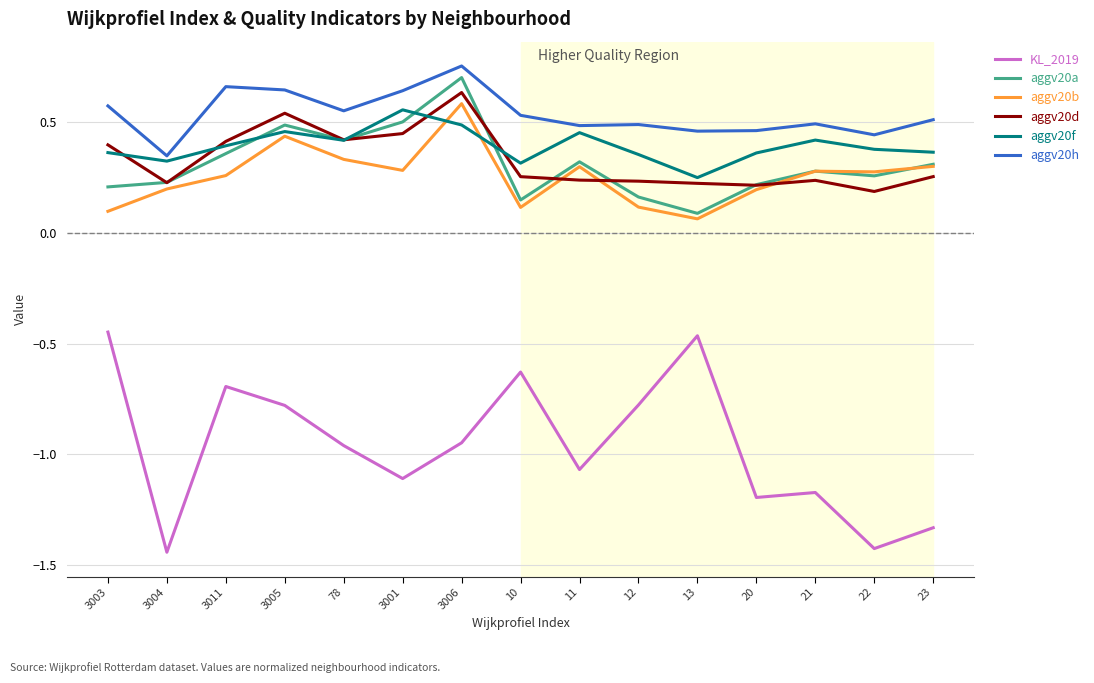

Where is the first local maximum for aggv20f?

3005